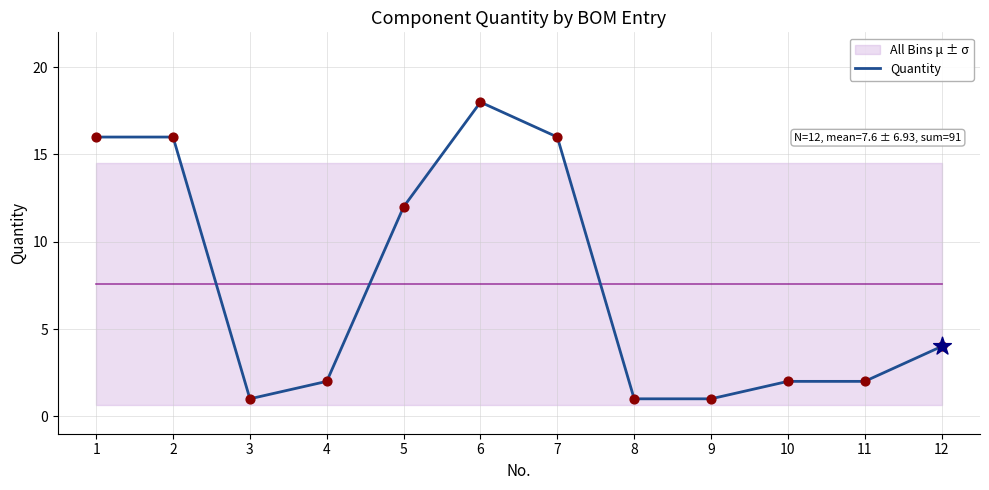

Between 9 and 12, which is larger?

12